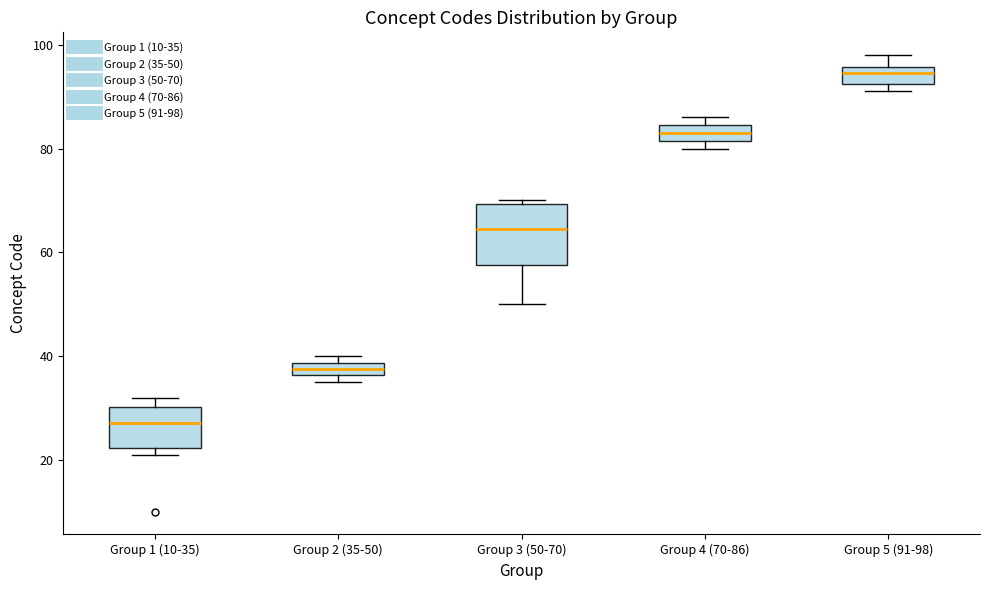

Which box is the tallest, from its lower edge to its upper edge?

Group 3 (50-70)